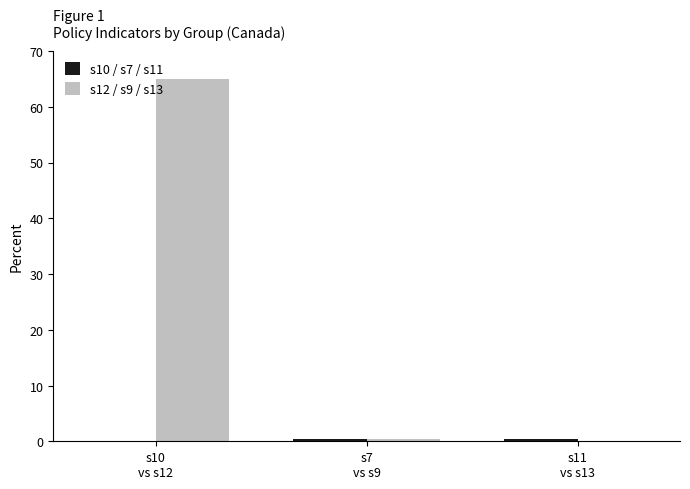

How many groups of bars are there?

3